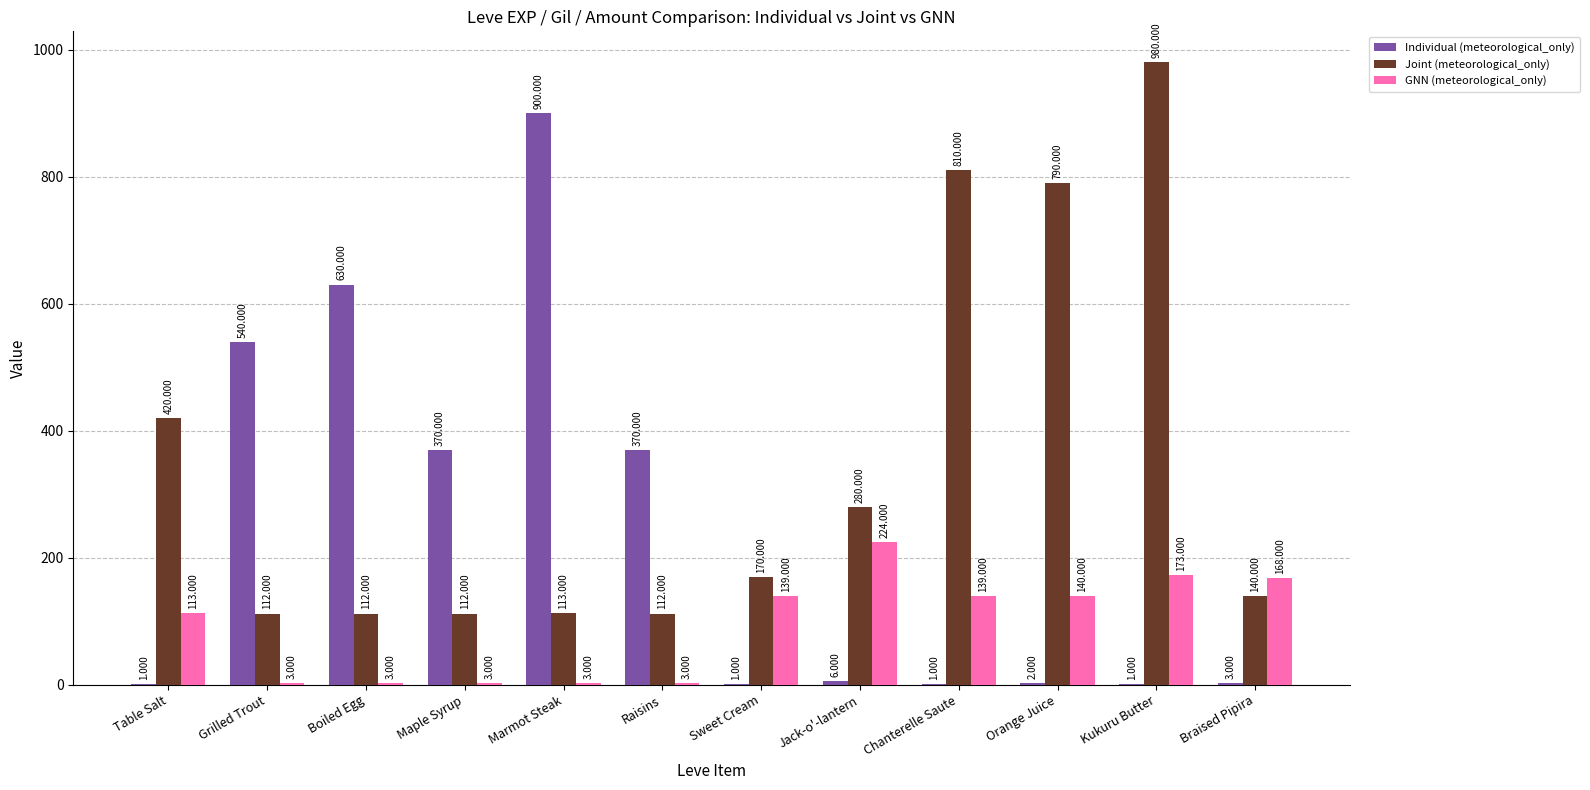

Between Raisins and Sweet Cream, which series saw the biggest shift?

Individual (meteorological_only)